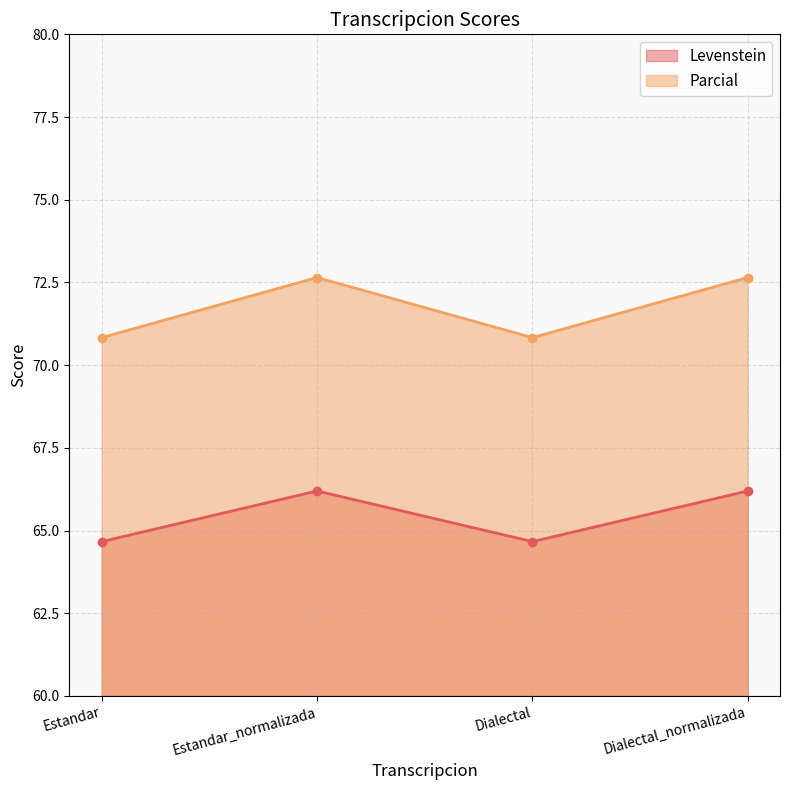

Rank the series at Dialectal_normalizada from lowest to highest value.

Levenstein, Parcial